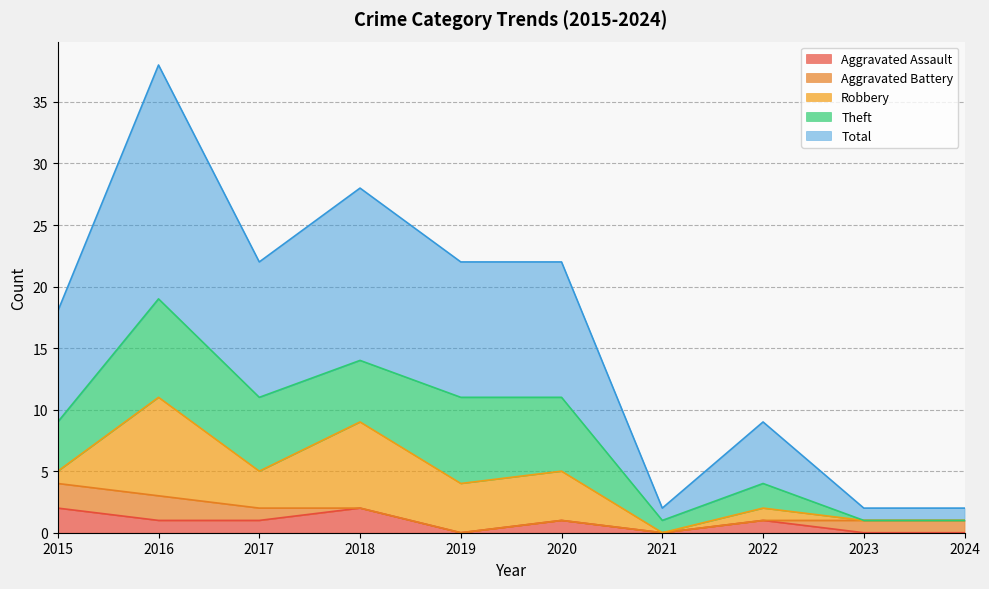

Where does the Aggravated Battery series first go above 1?

2015